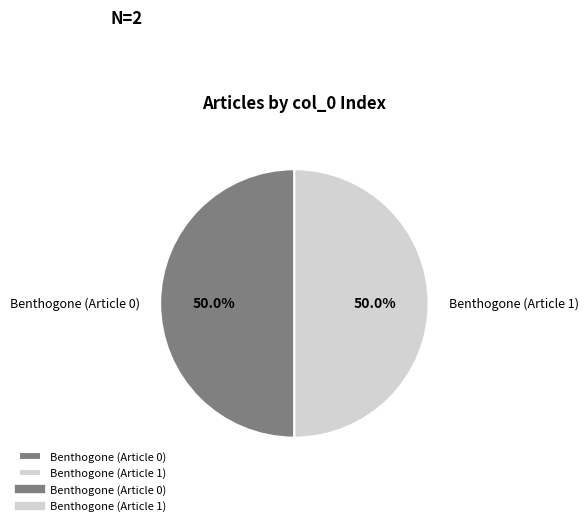

To the nearest percent, what is the combined percentage of Benthogone (Article 1) and Benthogone (Article 0)?

100%